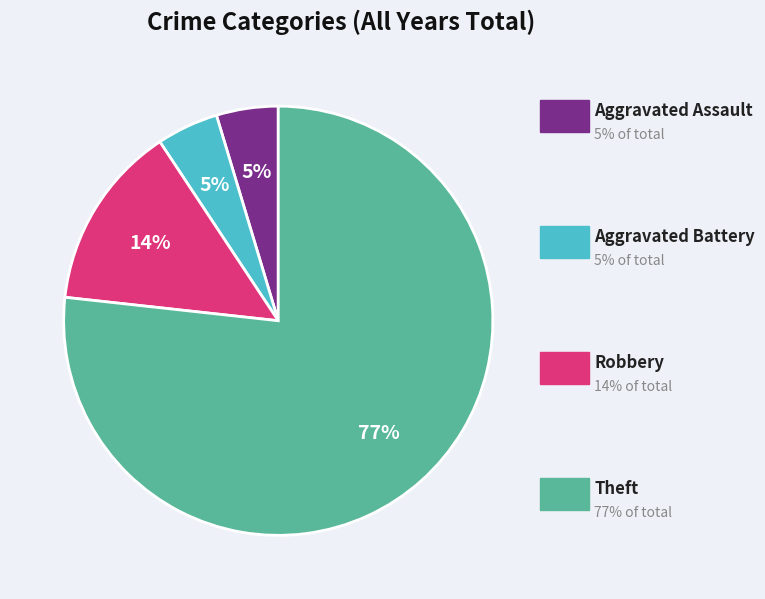

Count the number of slices in the pie.

4